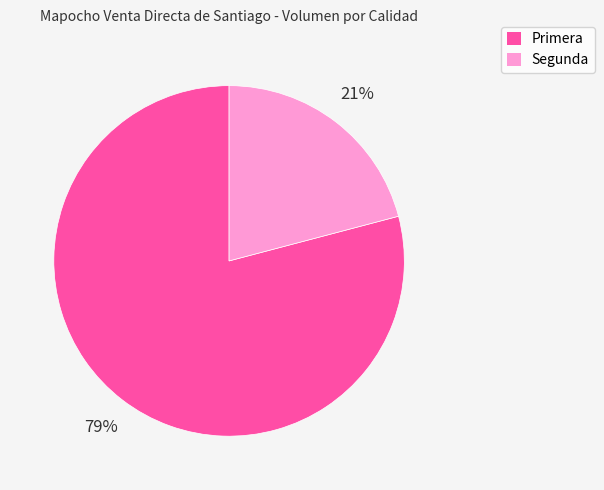

Rank the categories by value from highest to lowest.

Primera, Segunda